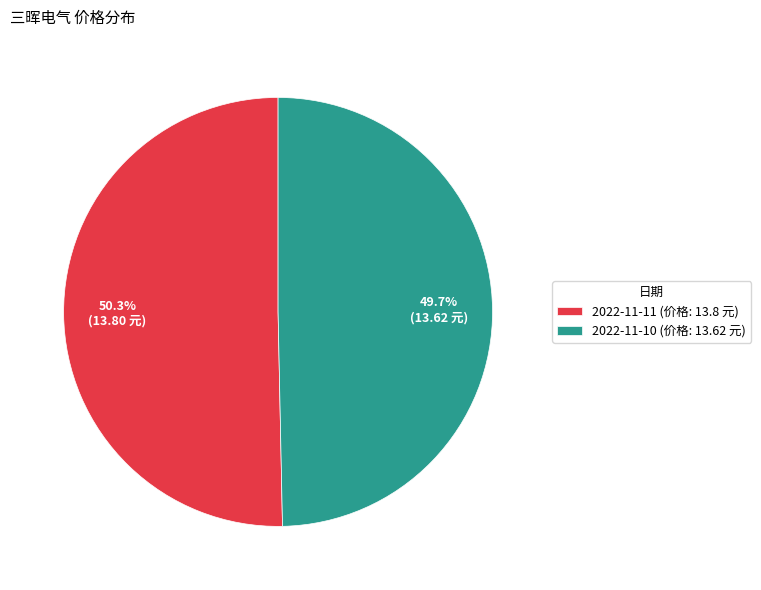

How many slices are in this pie chart?

2